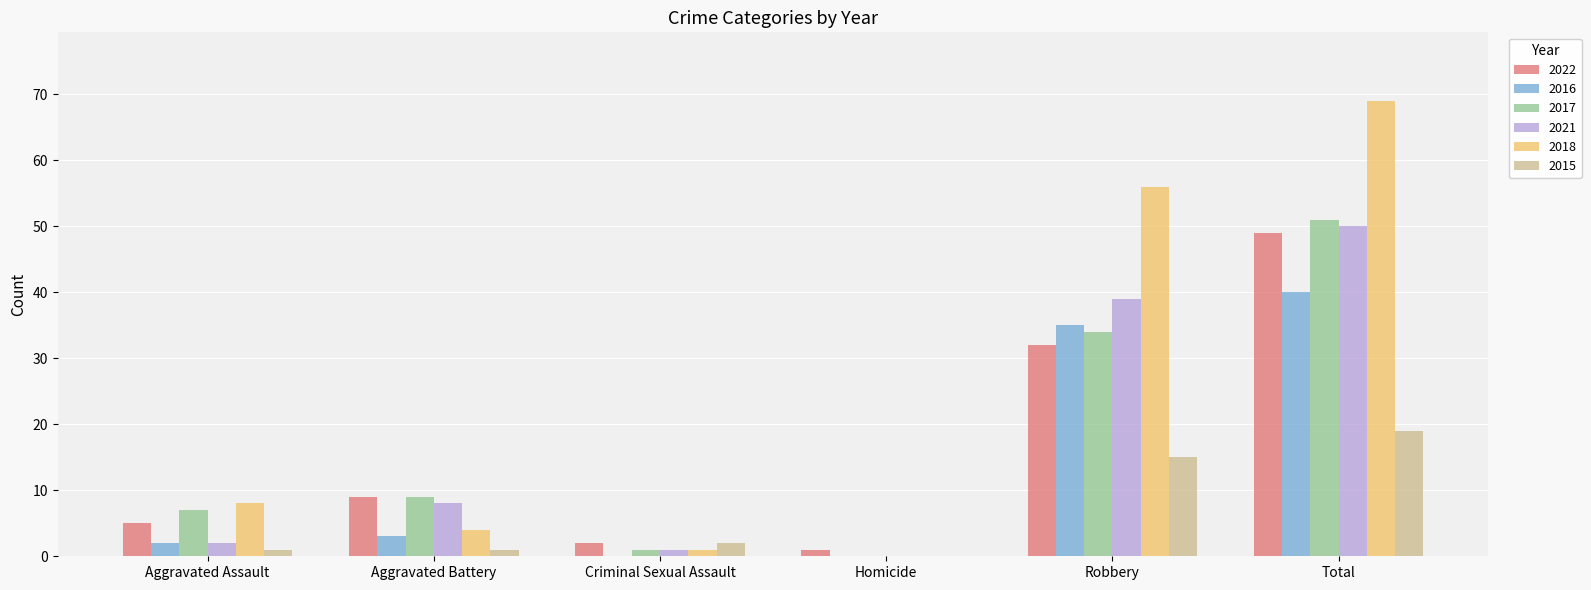

What is the average value of the 2017 series?

17